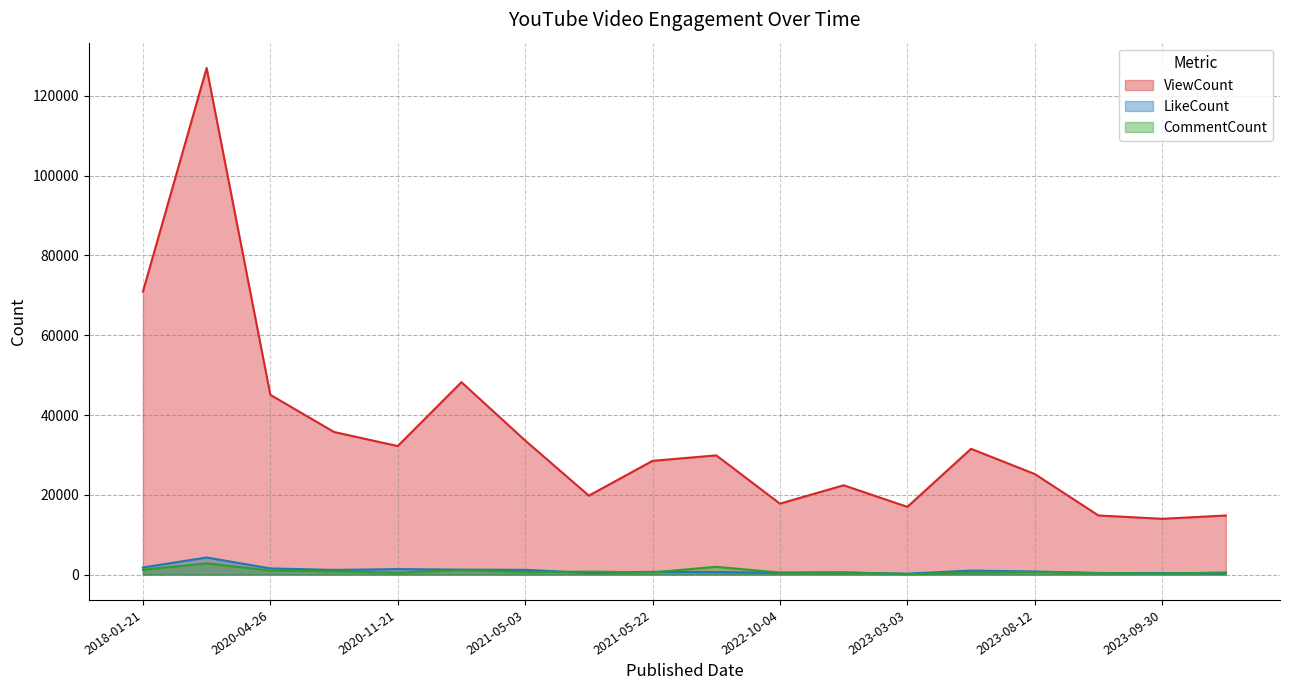

How many data points in ViewCount are above 29895?

8